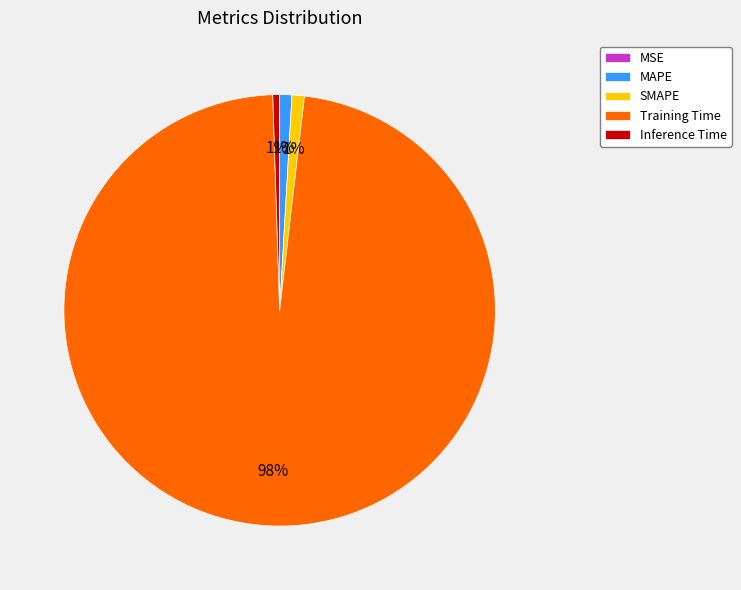

Which slice is the largest?

Training Time